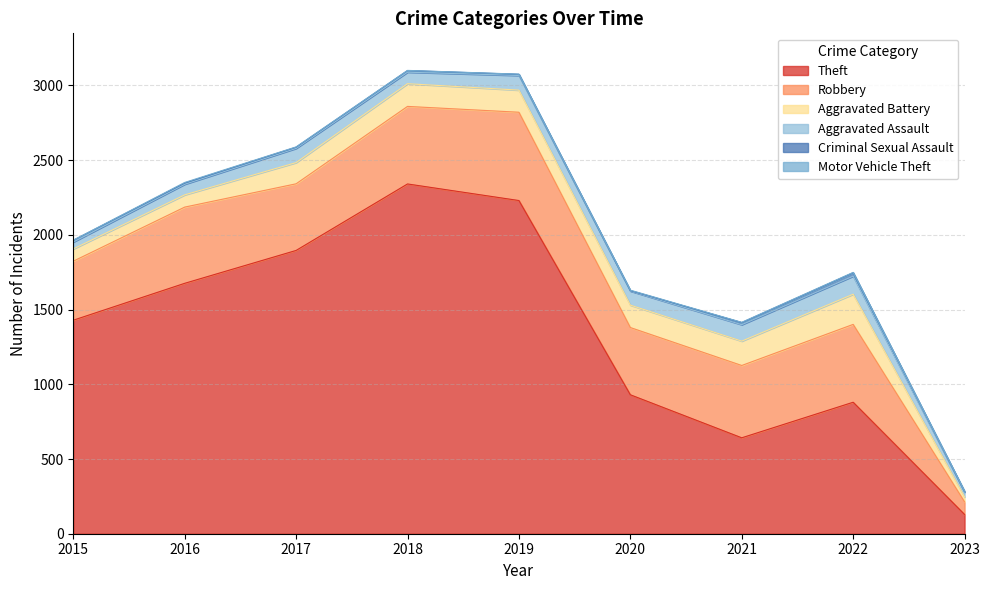

Which series has the largest total across all categories?

Theft